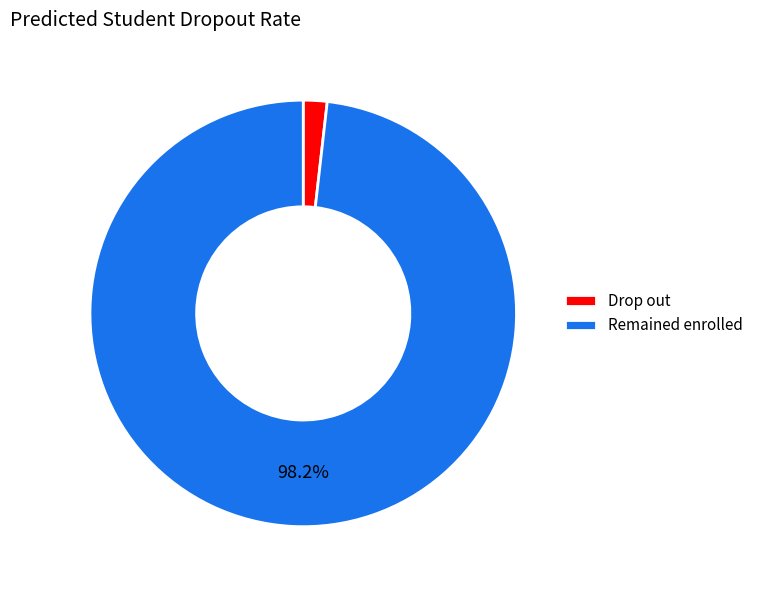

Count the number of slices in the pie.

2